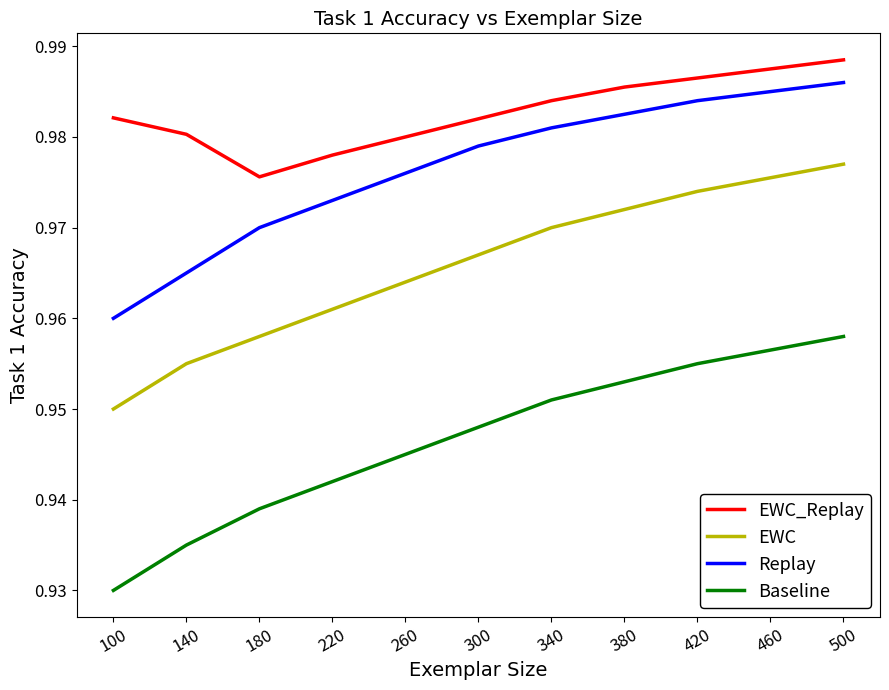

Which series has the largest range (max minus min)?

Baseline